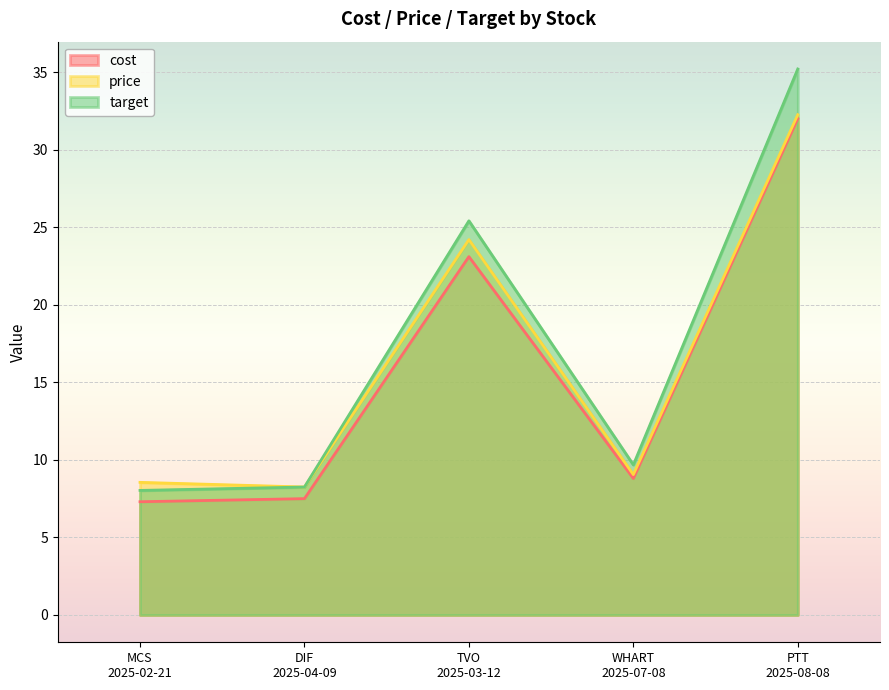

How many distinct data groups are displayed?

3